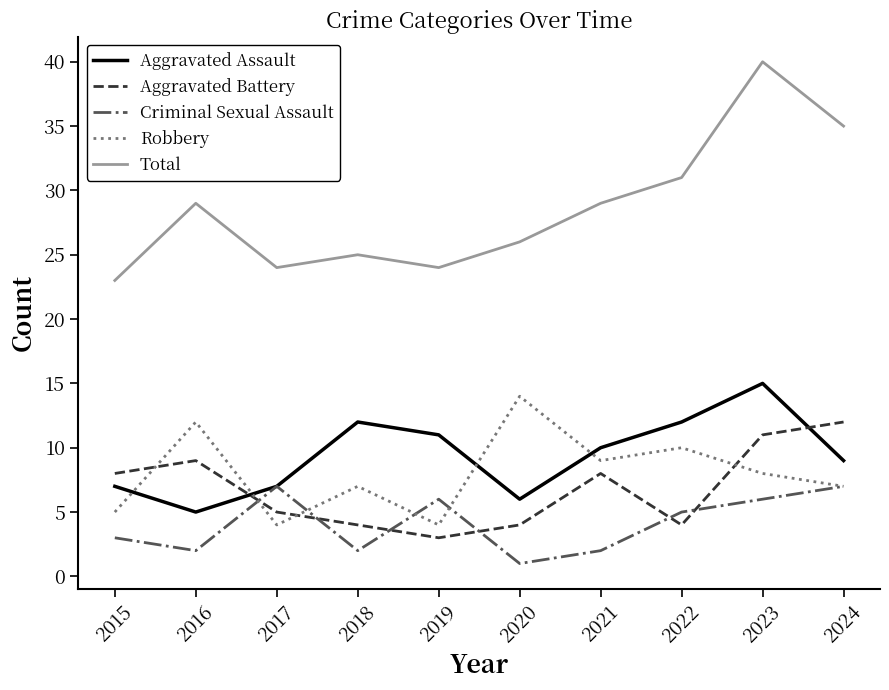

How many times do Aggravated Battery and Aggravated Assault cross each other?

2